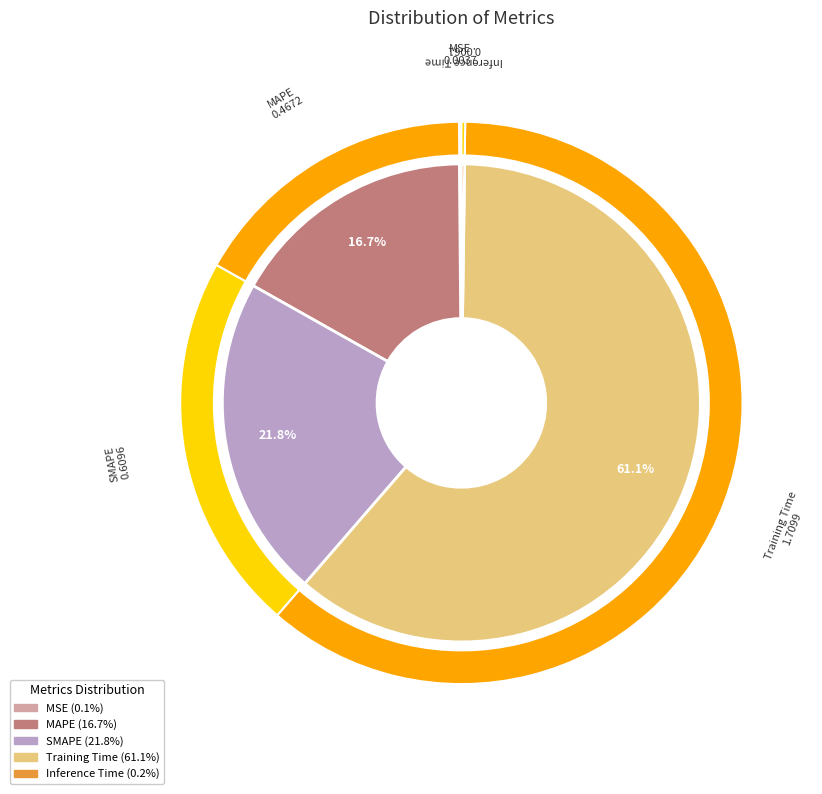

What is the largest slice in the pie chart?

Training Time